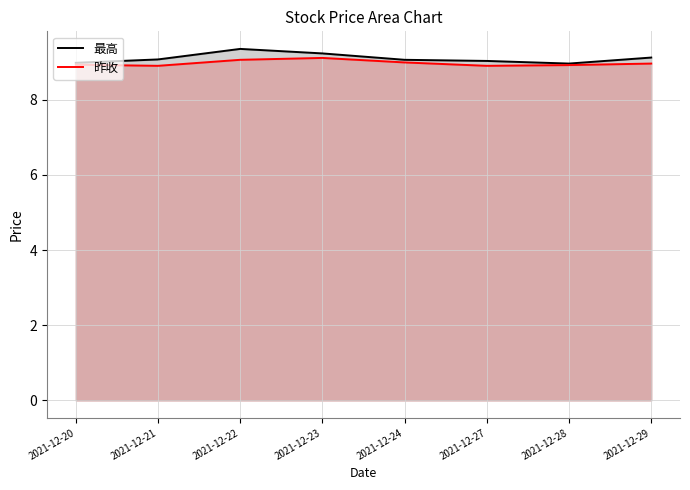

Which series has the widest spread of values?

最高